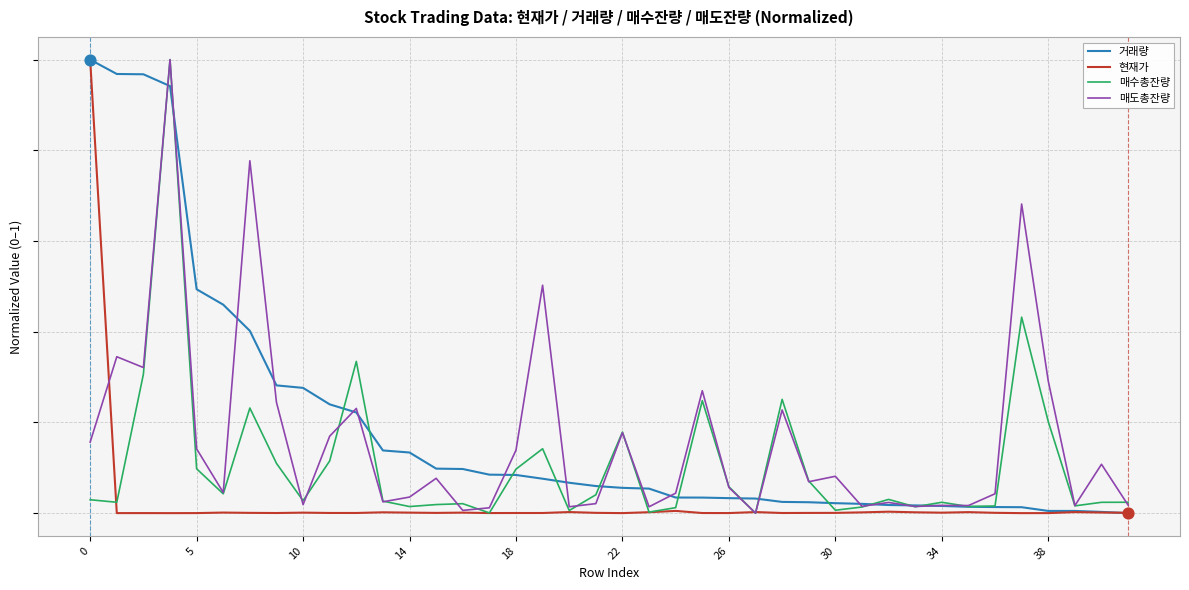

What are all the series names shown in the legend?

거래량, 현재가, 매수총잔량, 매도총잔량